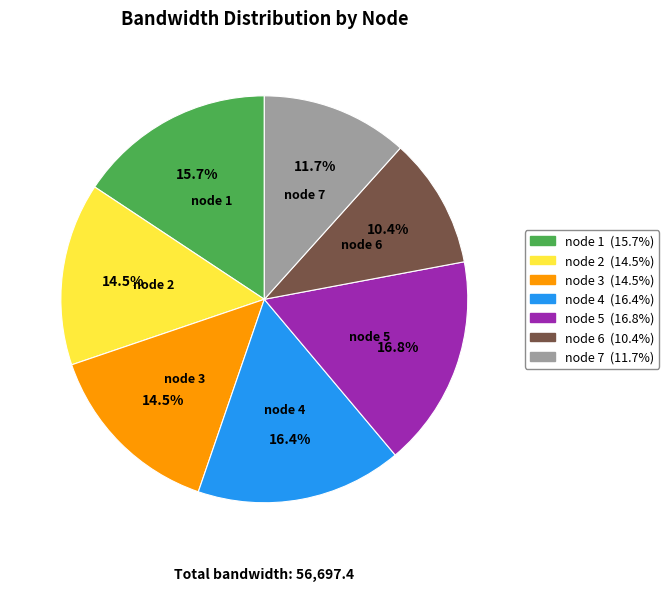

To the nearest percent, what percentage of the pie is node 1?

16%